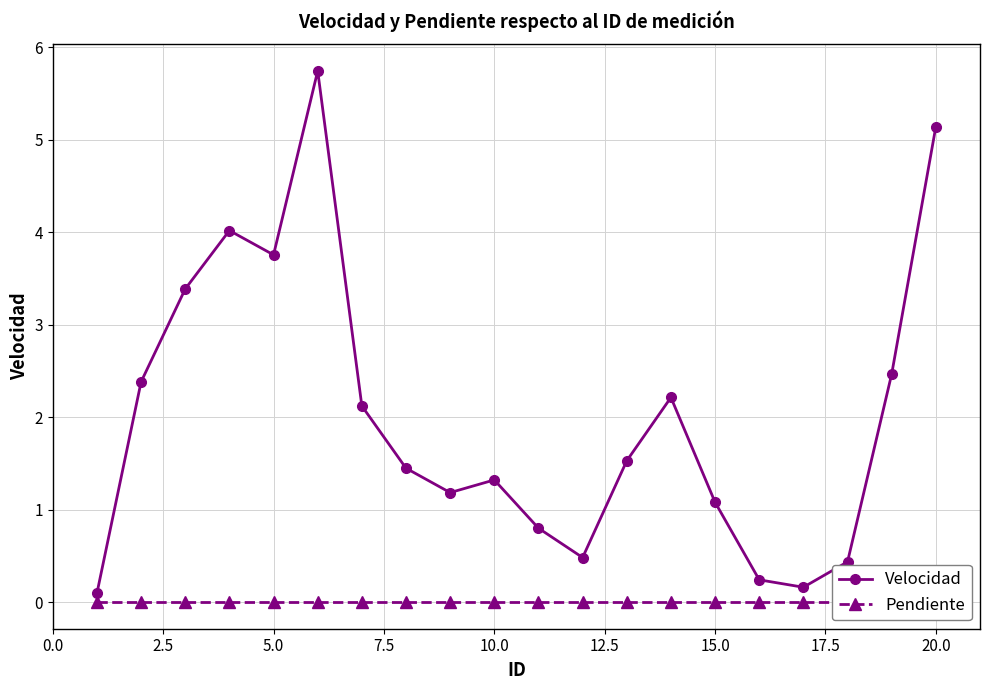

True or false: Velocidad and Pendiente intersect in this chart.

False